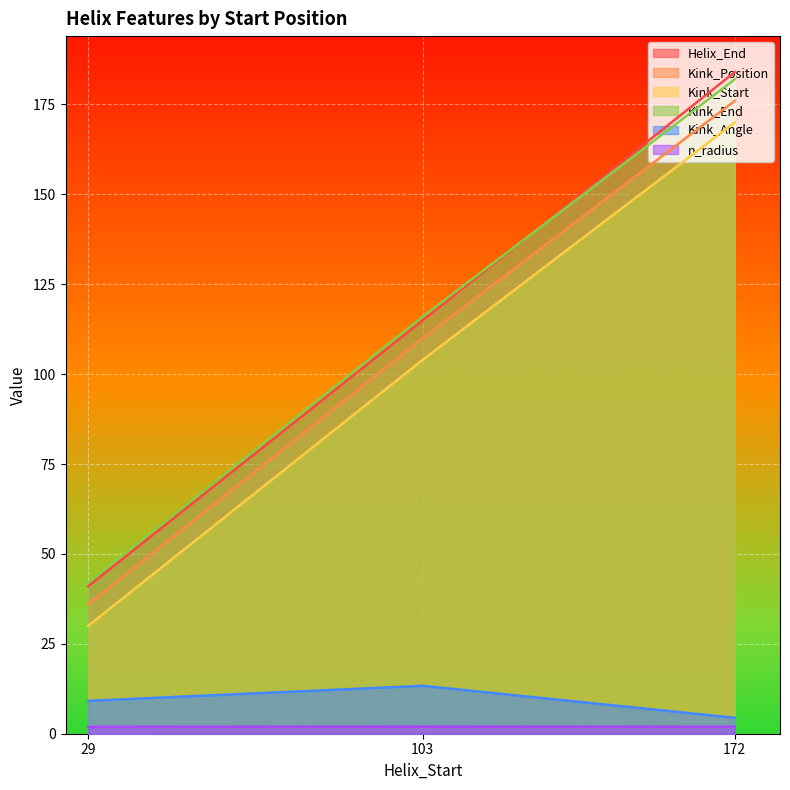

Which series has the largest total across all categories?

Helix_End